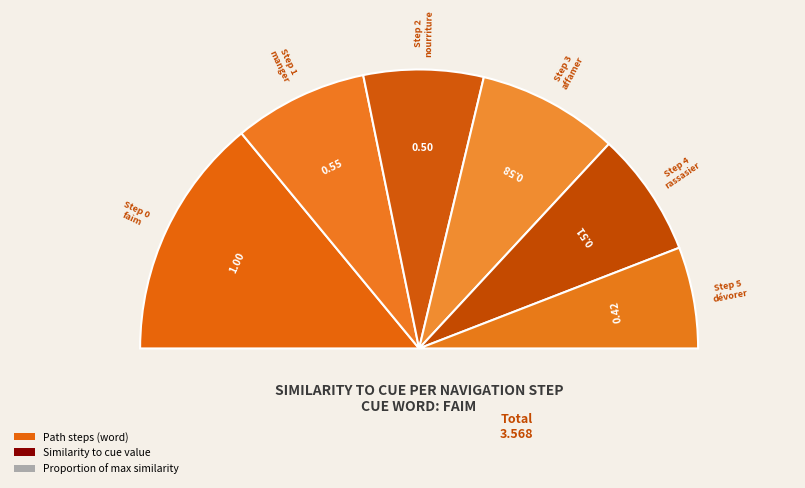

What is the ratio of the value at Step 5 (dévorer) to the value at Step 0 (faim)?

0.4